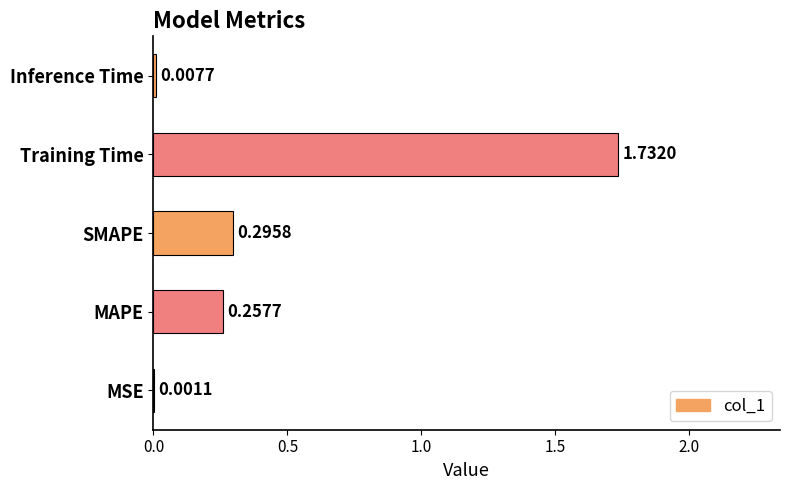

Between MAPE and Inference Time, which is larger?

MAPE